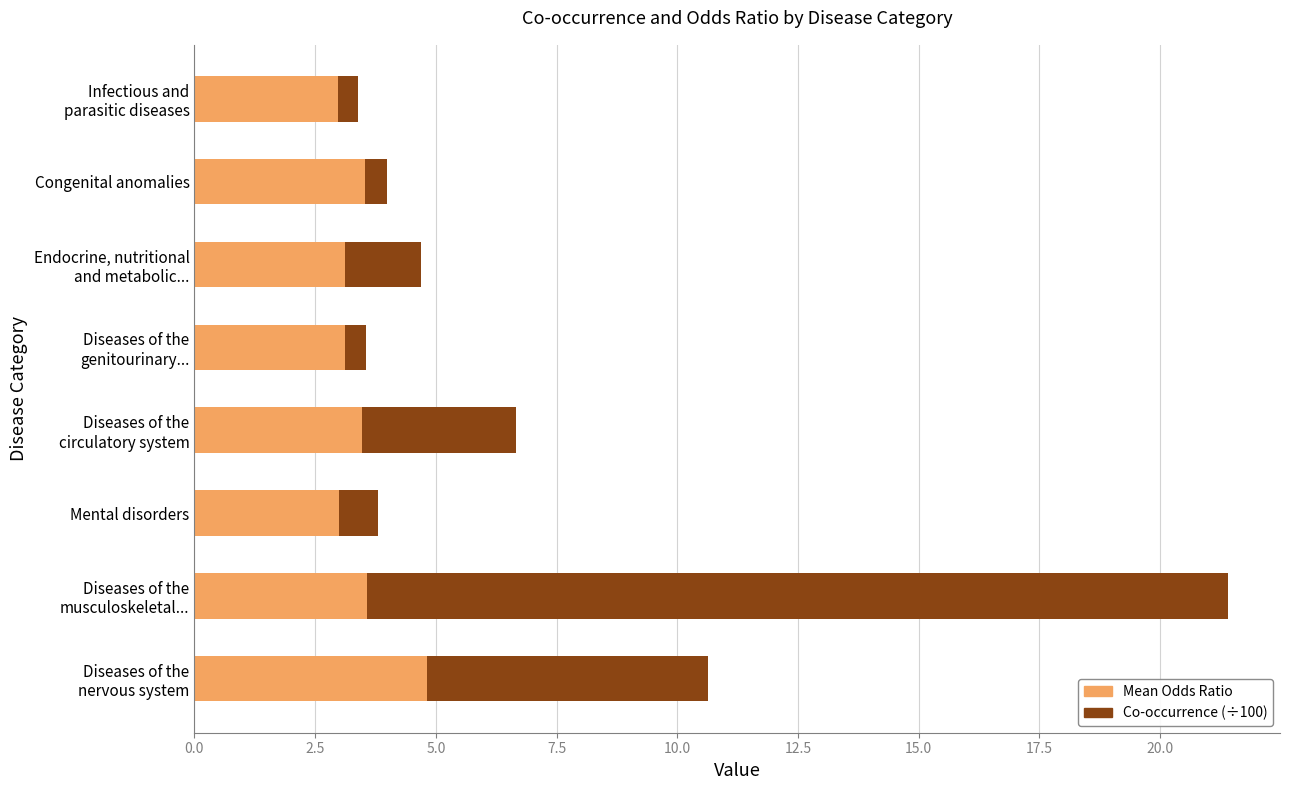

What is the maximum value for Mean Odds Ratio?

4.8